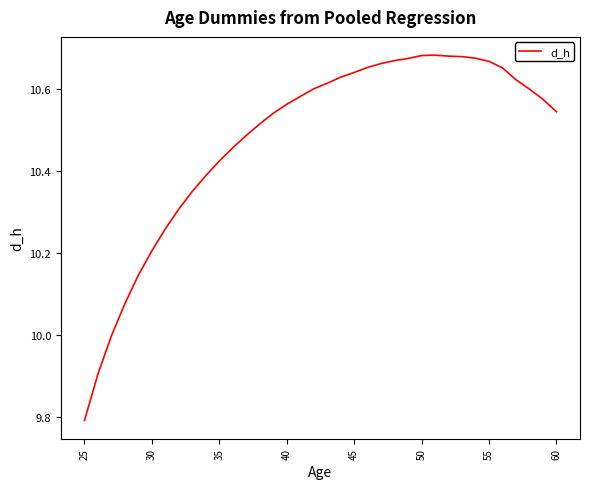

What is the difference between the maximum and minimum values?

0.9